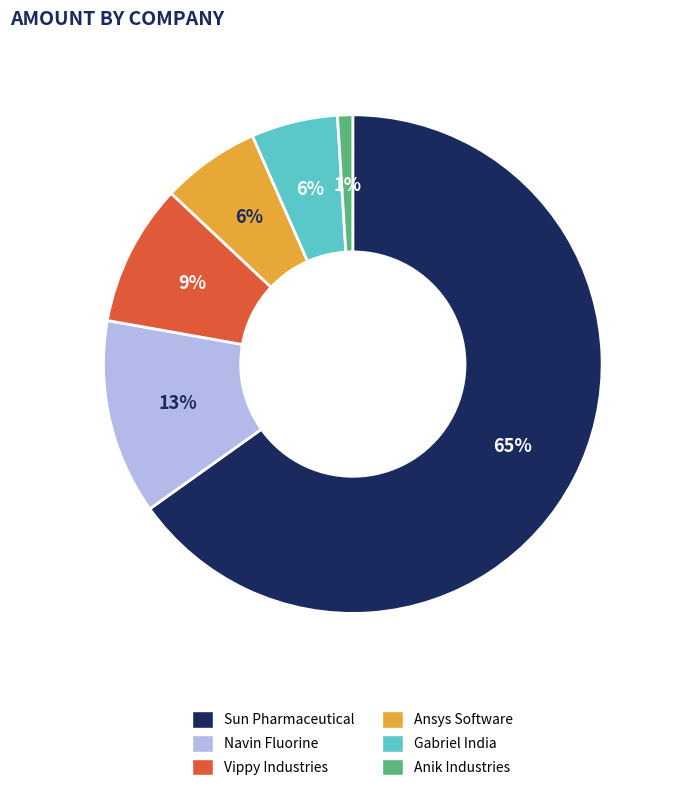

The Anik Industries slice represents 6% of the pie. True or false?

False